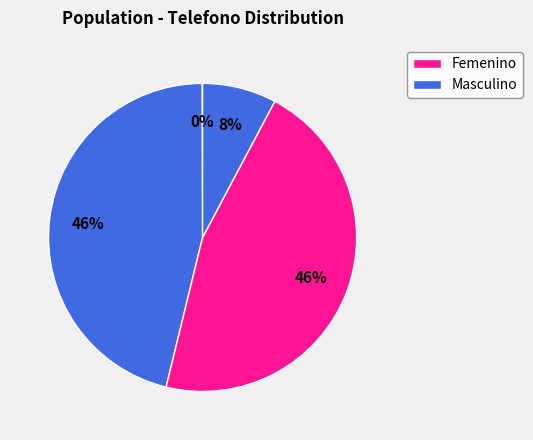

How many slices are in this pie chart?

4